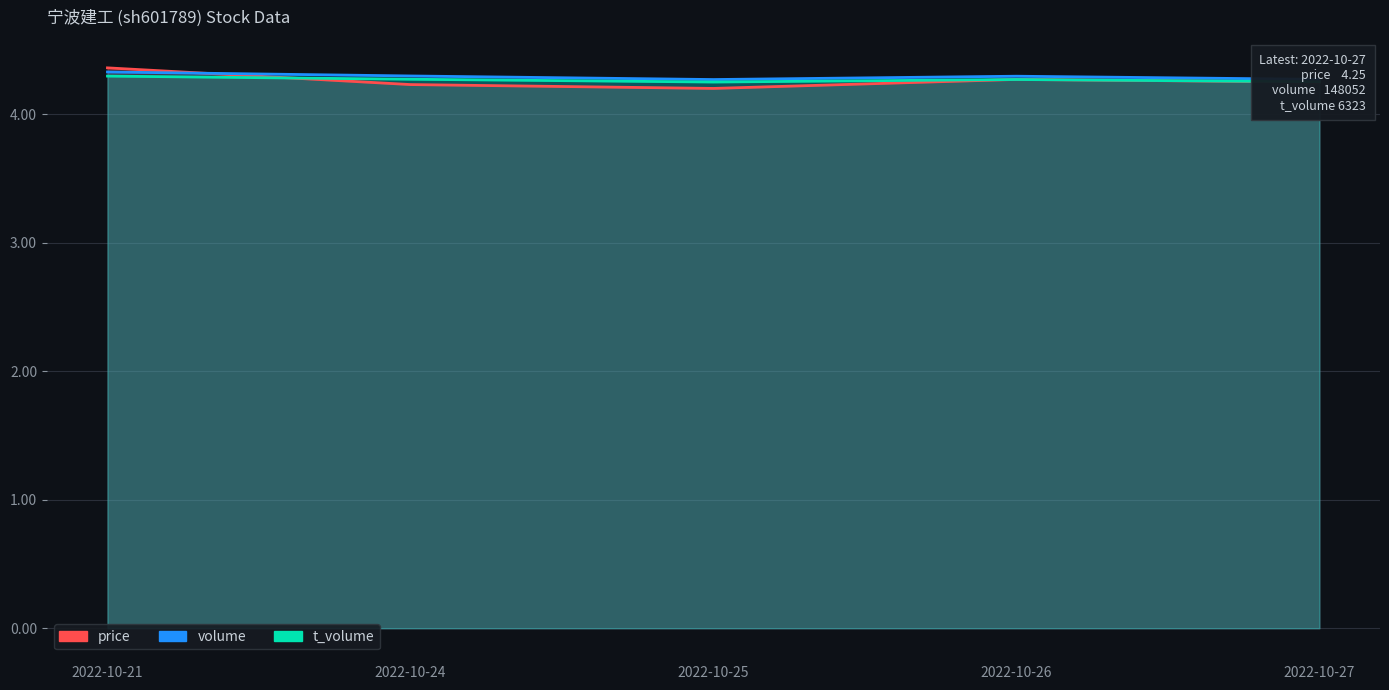

Which series has the widest spread of values?

price